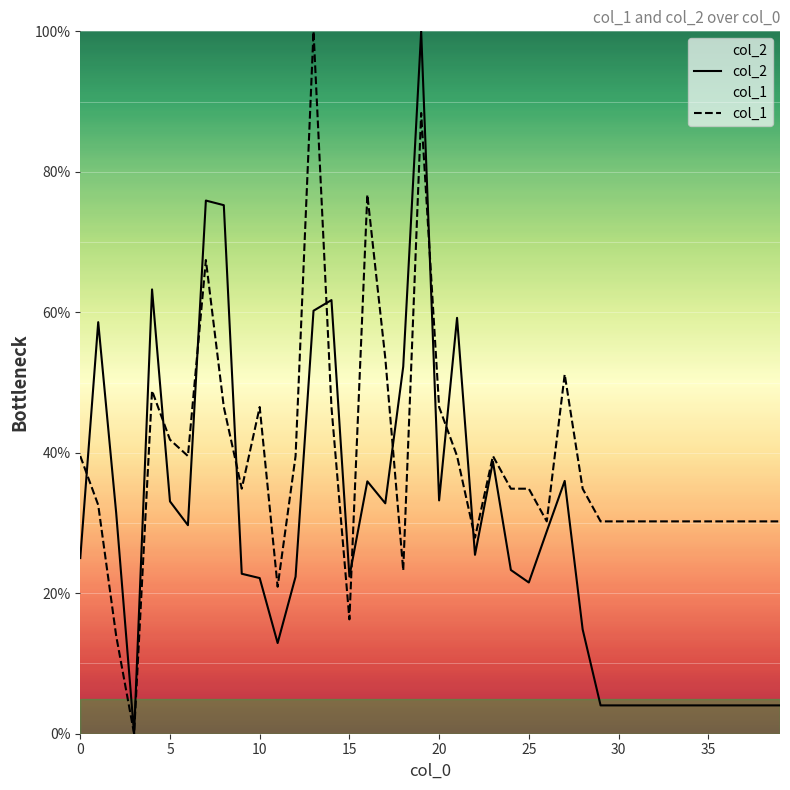

What is the maximum value for col_2?

100.0